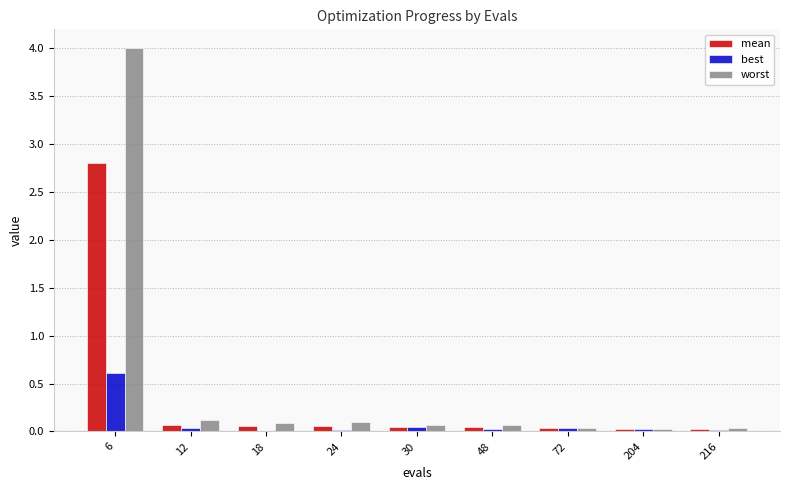

True or false: worst has a value of 2.5 at 6.

False